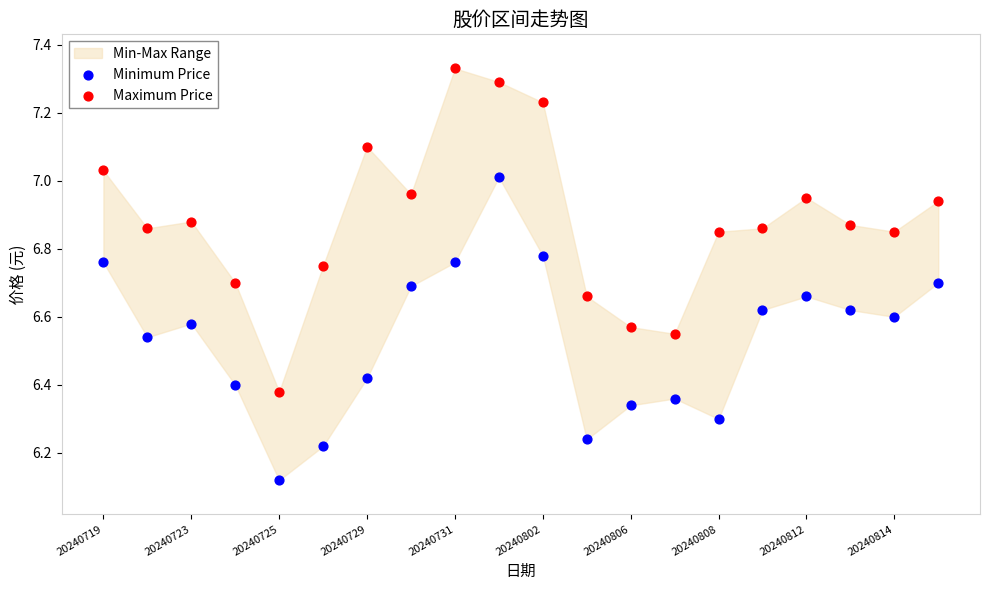

Which series contains the lowest Y value?

Minimum Price